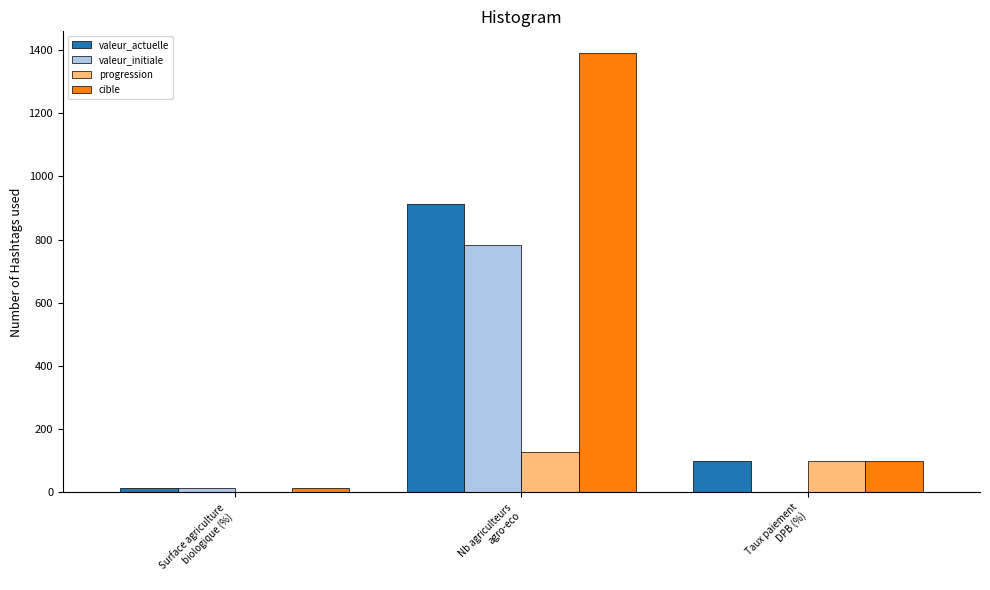

Which series has the largest total across all categories?

cible